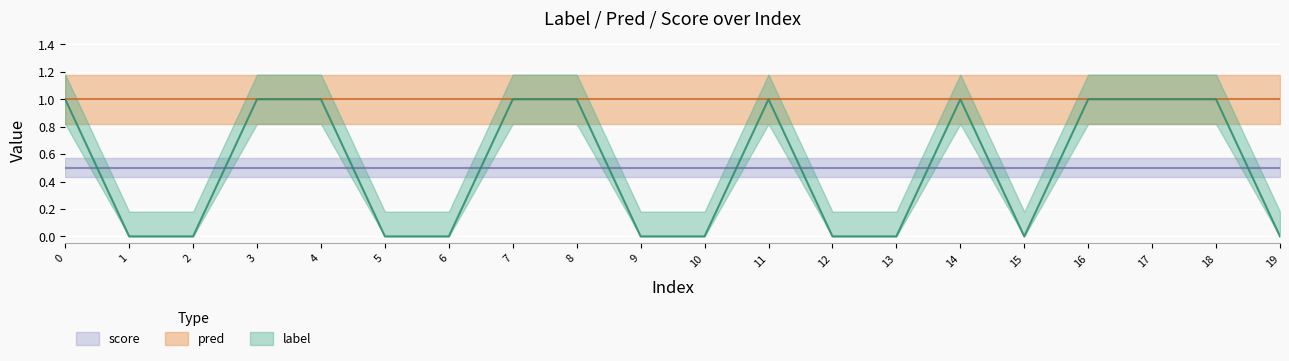

True or false: score and pred intersect in this chart.

False